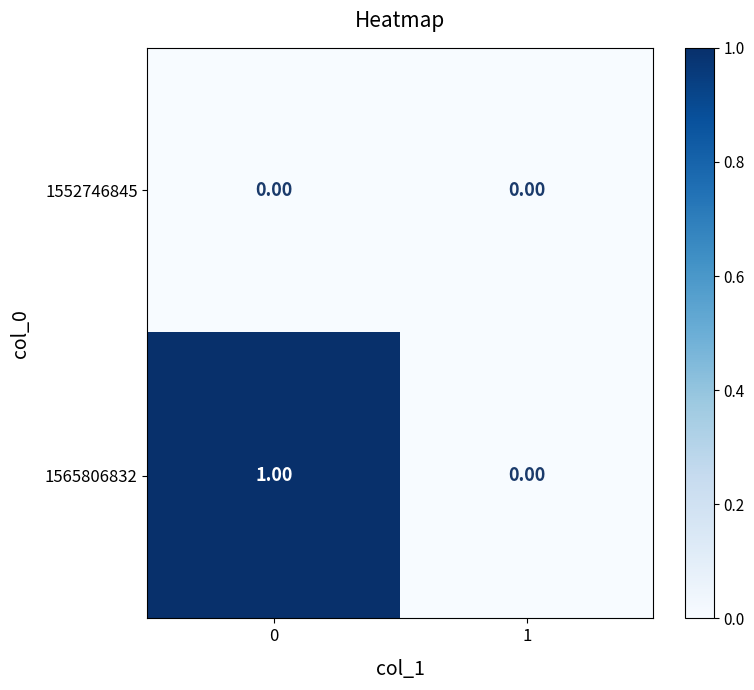

Which series has the largest range (max minus min)?

1565806832